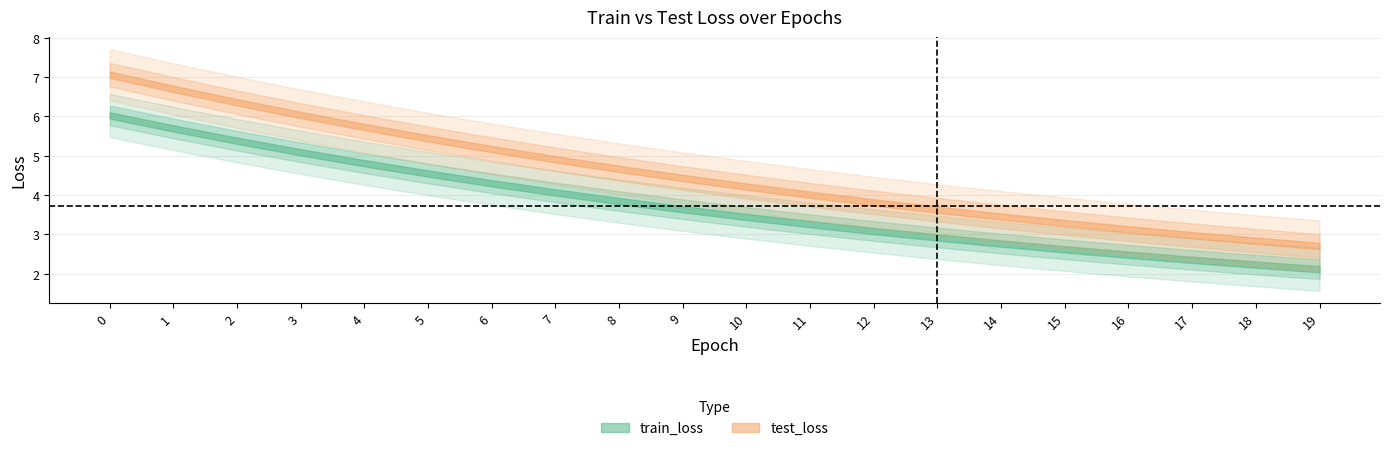

Reading left to right, extract all data points from this chart.

train_loss: 6.0	5.7	5.4	5.1	4.8	4.5	4.3	4.1	3.8	3.6	3.4	3.3	3.1	2.9	2.8	2.6	2.5	2.4	2.2	2.1
test_loss: 7.1	6.7	6.4	6.0	5.7	5.4	5.2	4.9	4.7	4.4	4.2	4.0	3.8	3.6	3.5	3.3	3.1	3.0	2.8	2.7